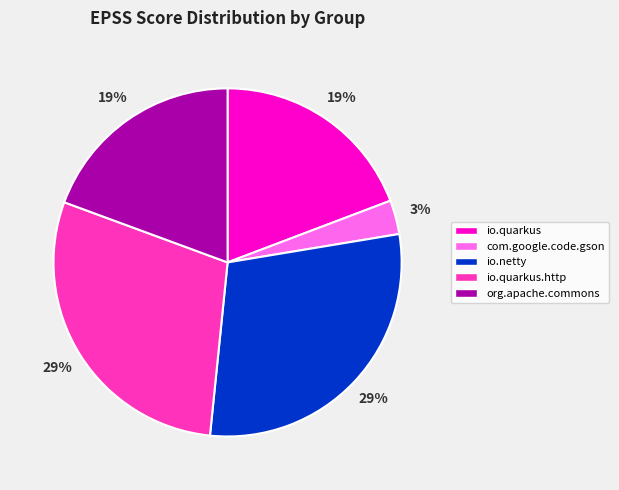

Is the sum of com.google.code.gson and io.quarkus greater than half?

No